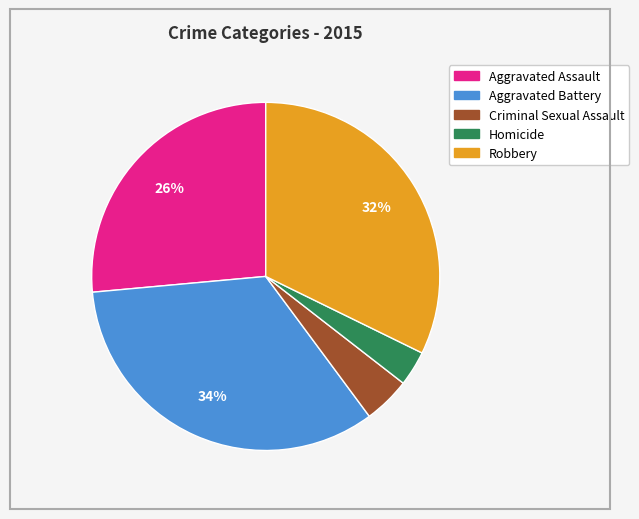

Does any single category account for the majority?

No